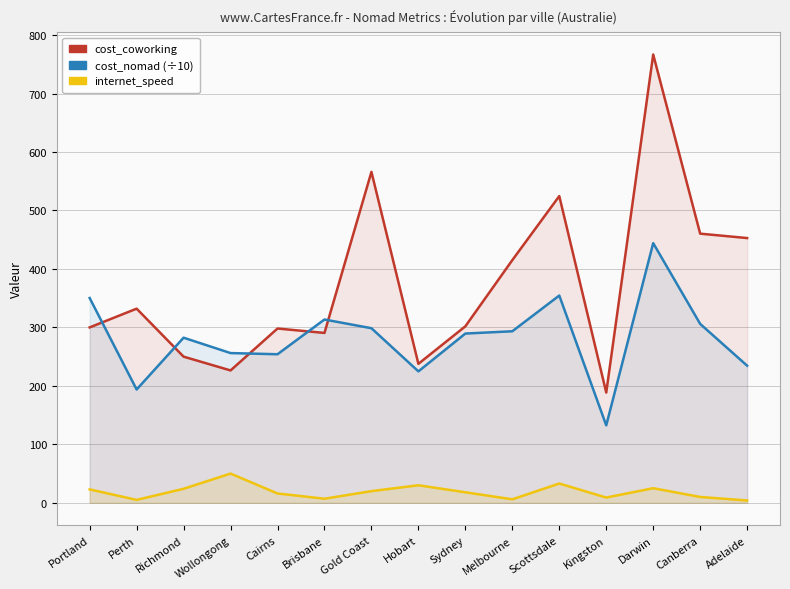

Which series has the largest total across all categories?

cost_coworking